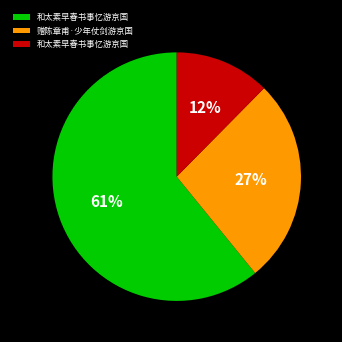

How many segments does this pie chart have?

3